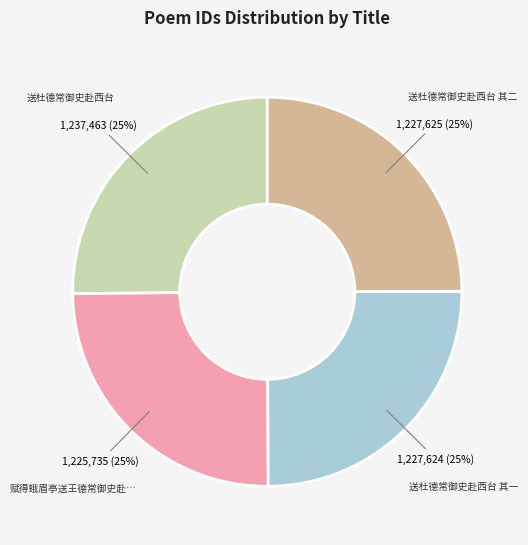

Does any single category account for the majority?

No